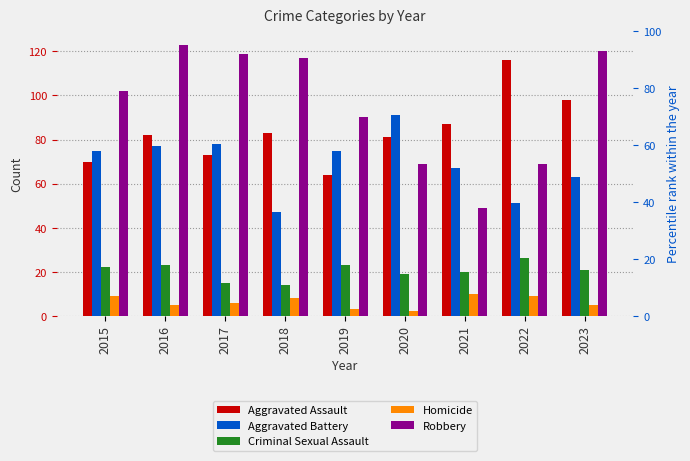

List the labels in order of Criminal Sexual Assault value, largest first.

2022, 2016, 2019, 2015, 2023, 2021, 2020, 2017, 2018